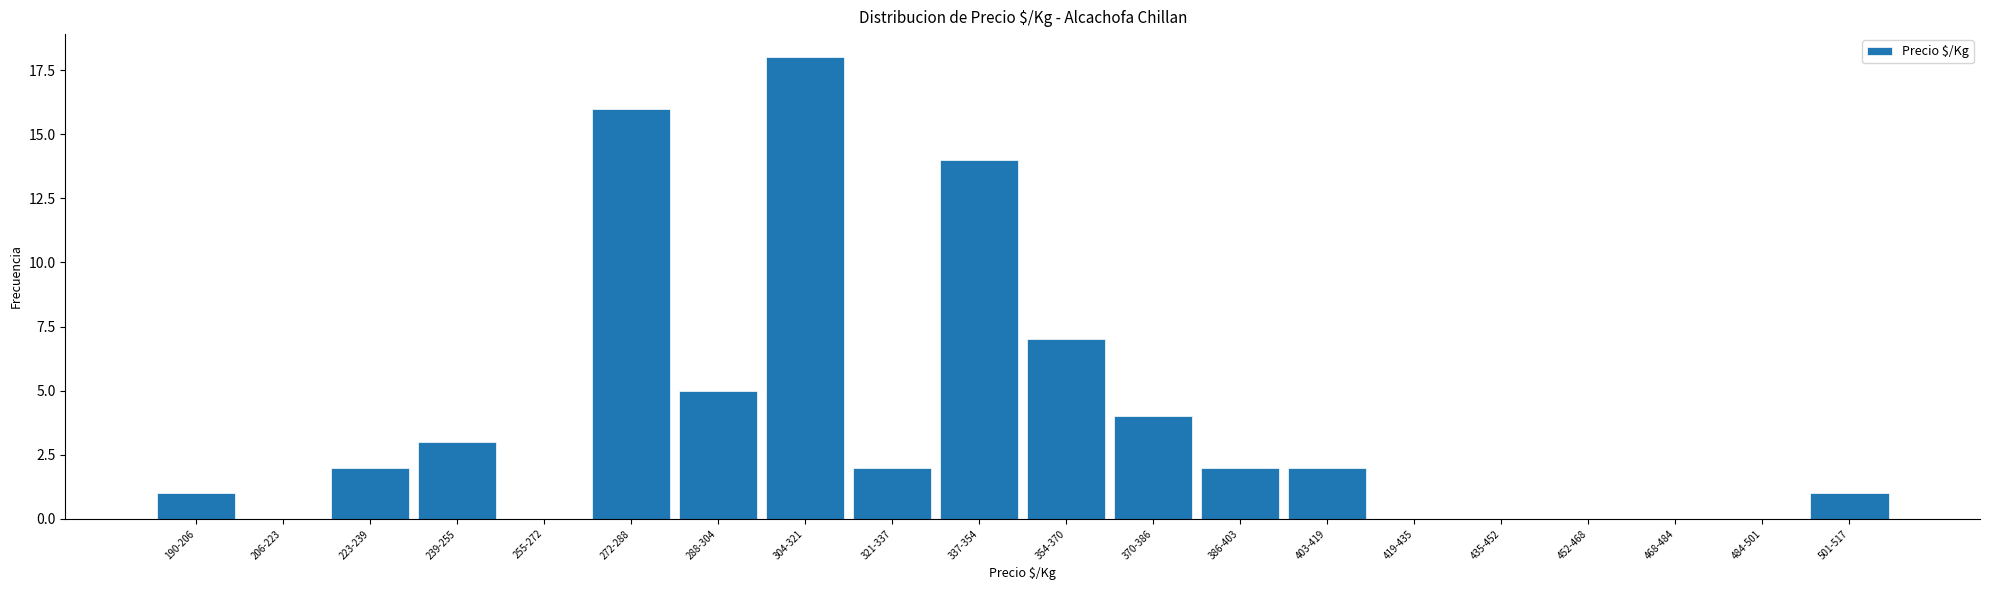

Reading right to left, what are all the values shown in this chart?

501-517=1	484-501=0	468-484=0	452-468=0	435-452=0	419-435=0	403-419=2	386-403=2	370-386=4	354-370=7	337-354=14	321-337=2	304-321=18	288-304=5	272-288=16	255-272=0	239-255=3	223-239=2	206-223=0	190-206=1